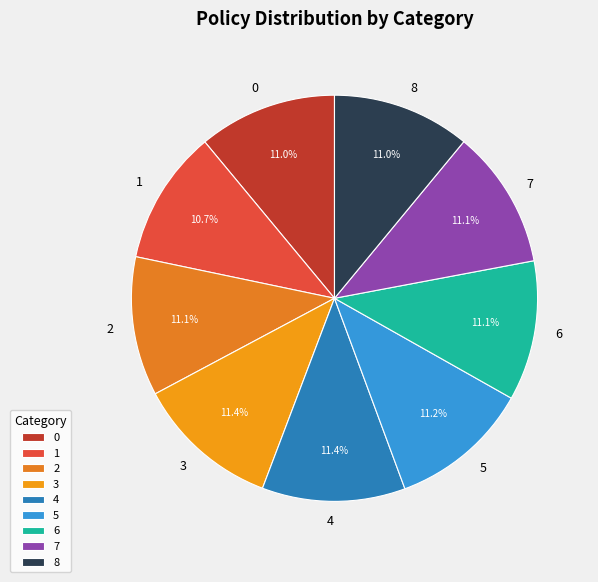

Count the number of slices in the pie.

9